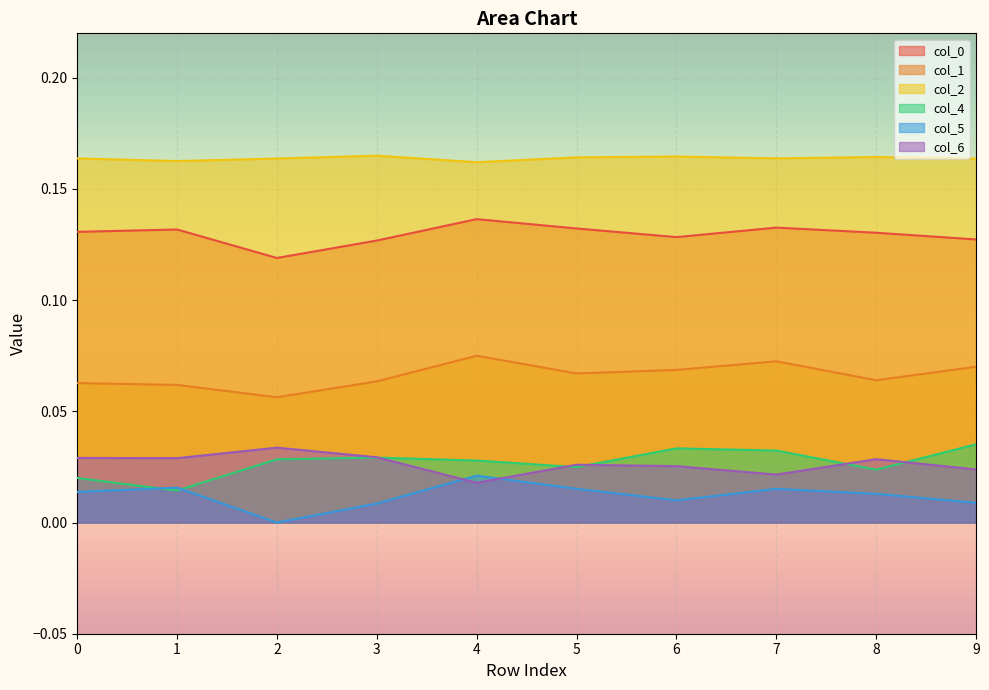

Is the value of 6 at 1 greater than the value of 2 at 7?

No